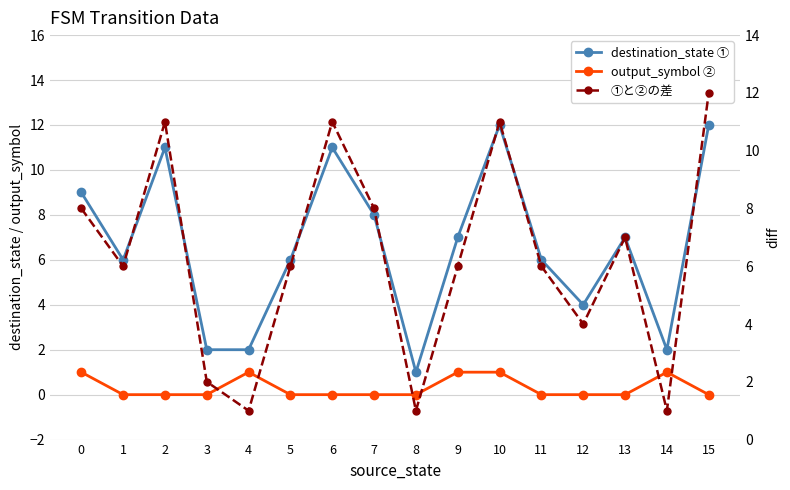

Reading right to left, transcribe all the data shown in this chart.

destination_state ①: 12	2	7	4	6	12	7	1	8	11	6	2	2	11	6	9
output_symbol ②: 0	1	0	0	0	1	1	0	0	0	0	1	0	0	0	1
①と②の差: 12	1	7	4	6	11	6	1	8	11	6	1	2	11	6	8